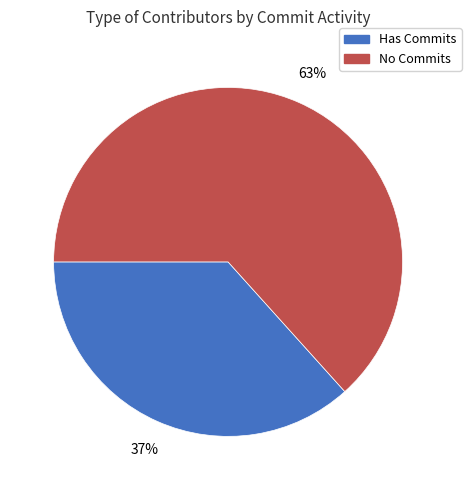

Is there a majority slice in this chart?

Yes